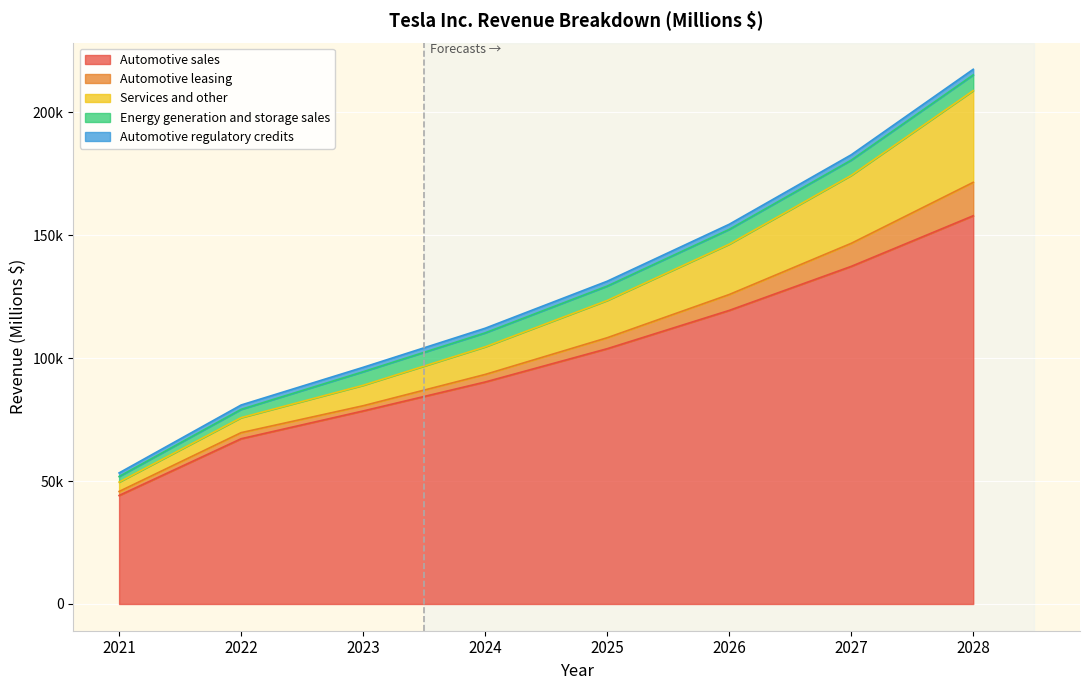

What is the average value of the Automotive sales series?

99822.8